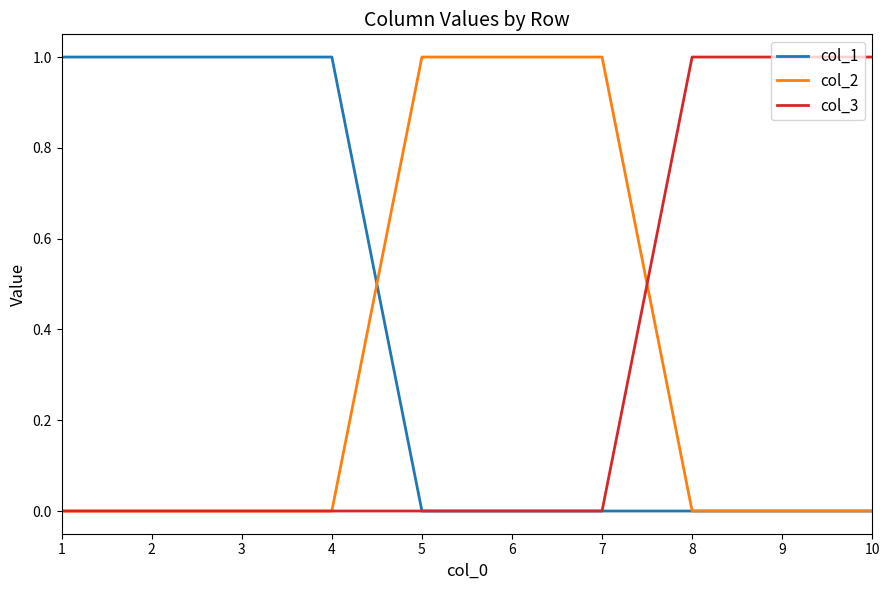

What is the highest value of the col_3 series?

1